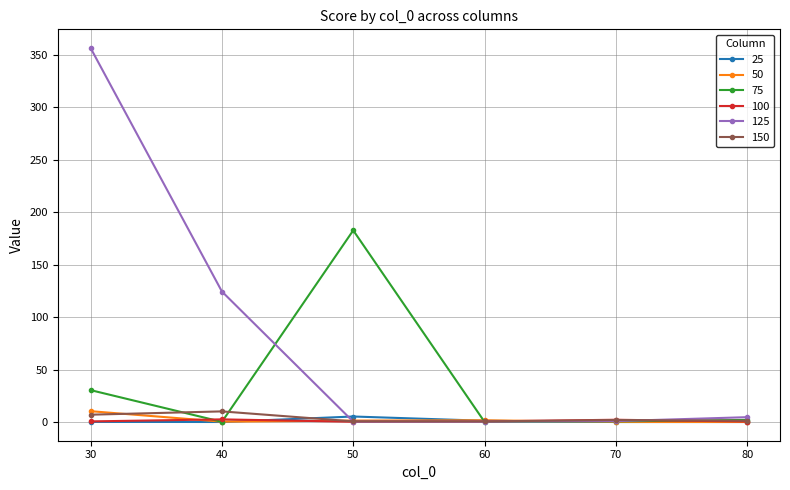

True or false: 150 has a value of 2.0 at 70.

True